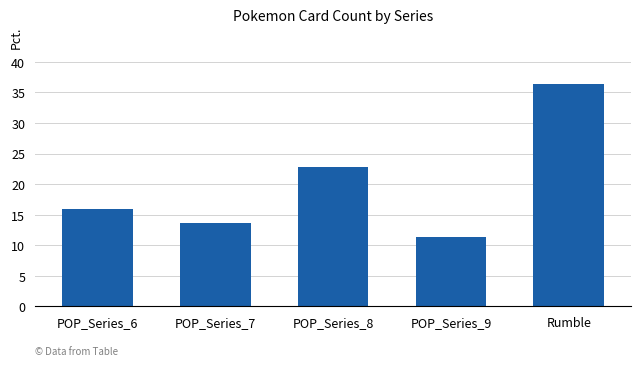

What is the difference between the maximum and minimum values?

25.0